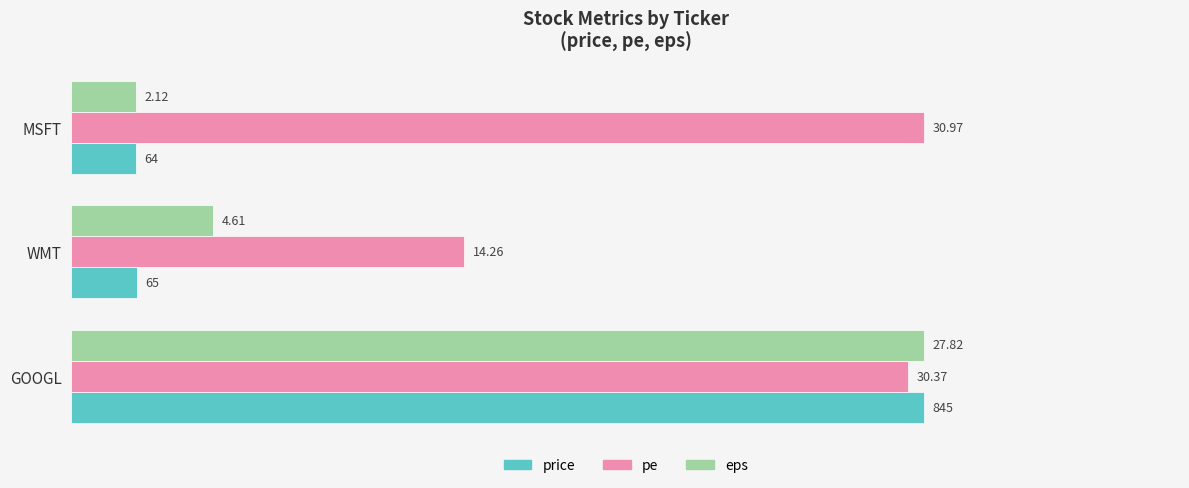

What are all the series names shown in the legend?

price, pe, eps